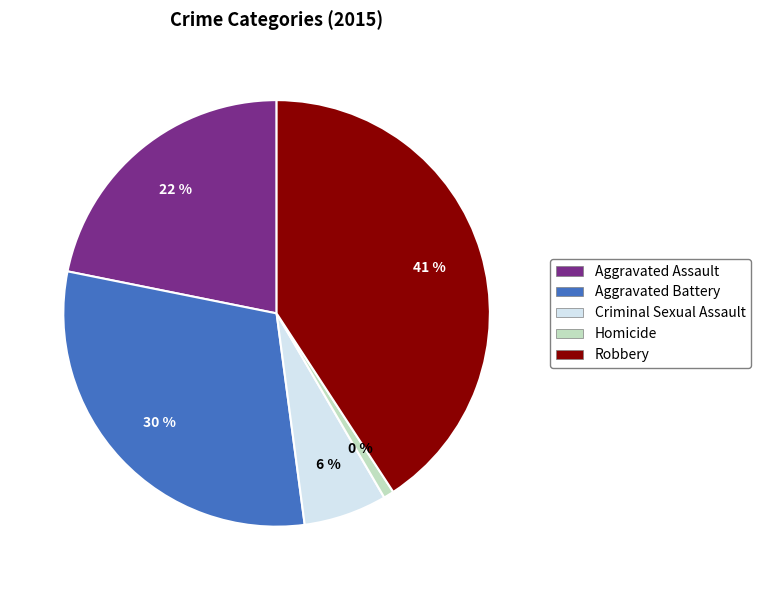

Which has a higher value, Aggravated Assault or Aggravated Battery?

Aggravated Battery